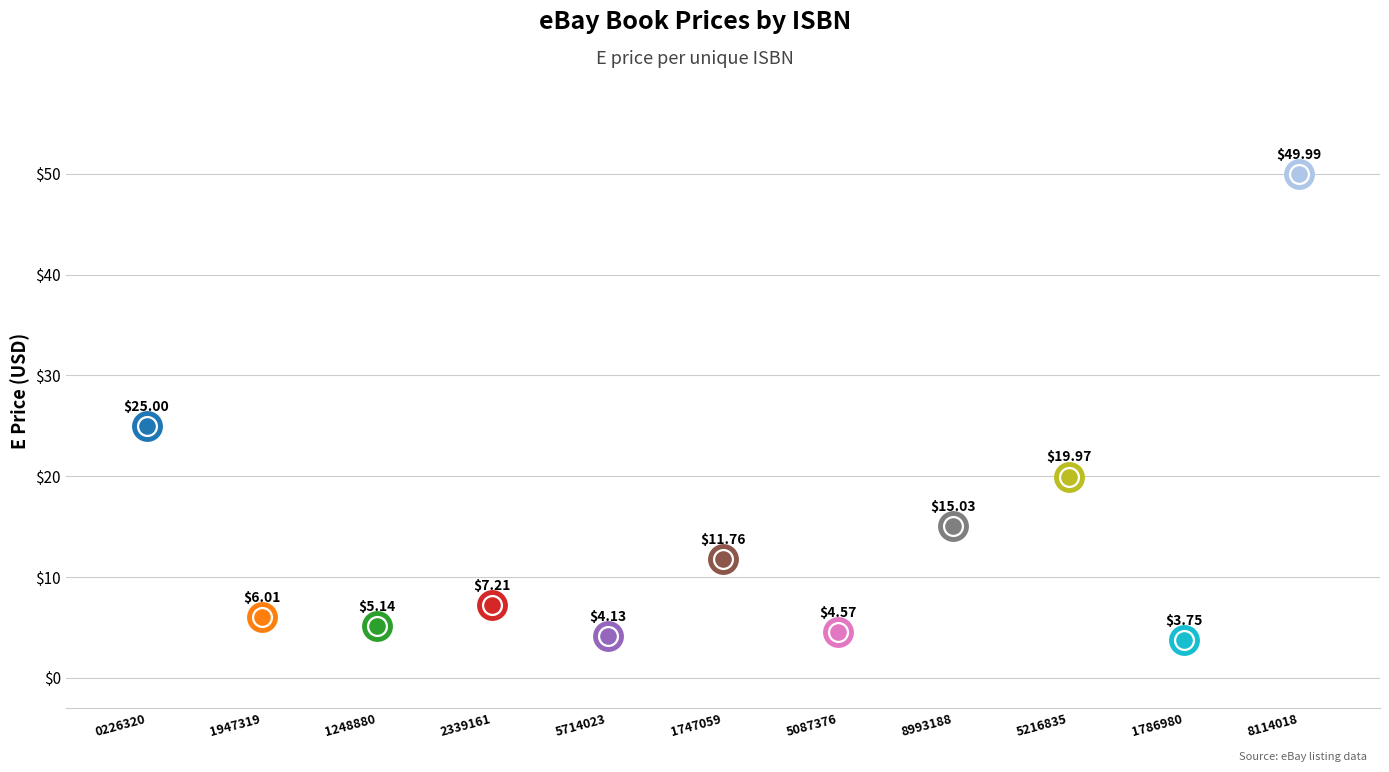

What is the change in value from 9780471248880 to 9780375714023?

-1.0